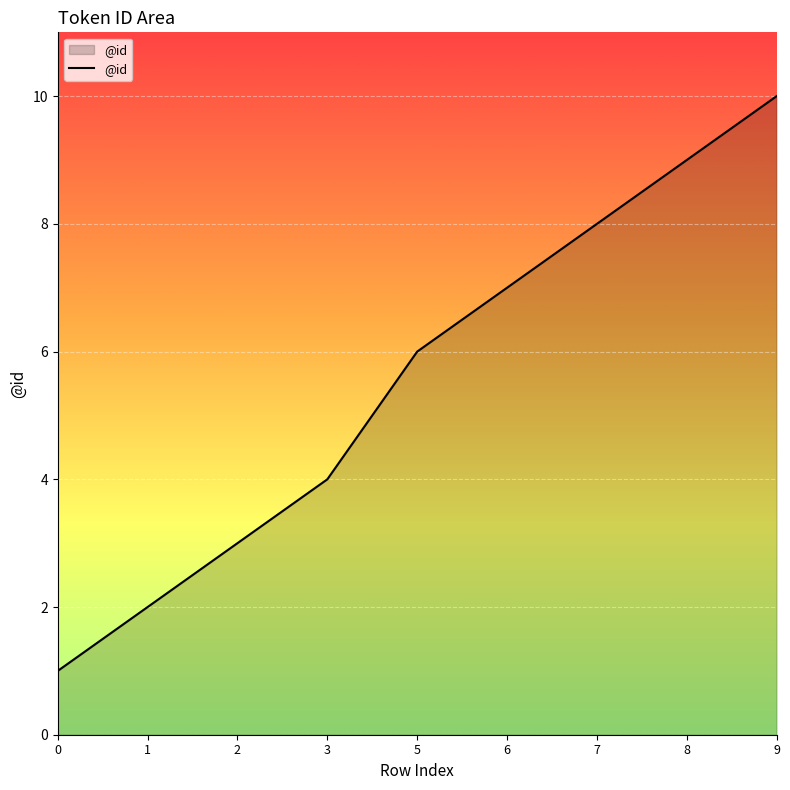

What is the greatest value displayed?

10